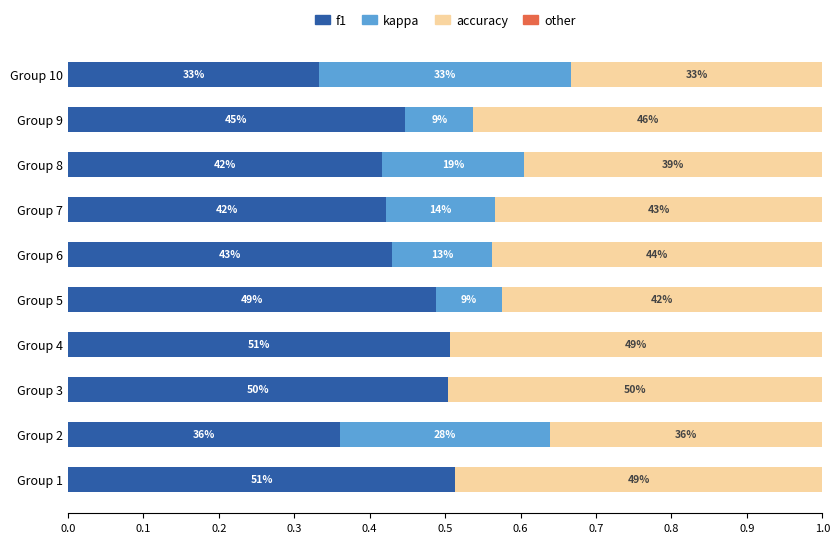

What is the lowest value of the f1 series?

0.3